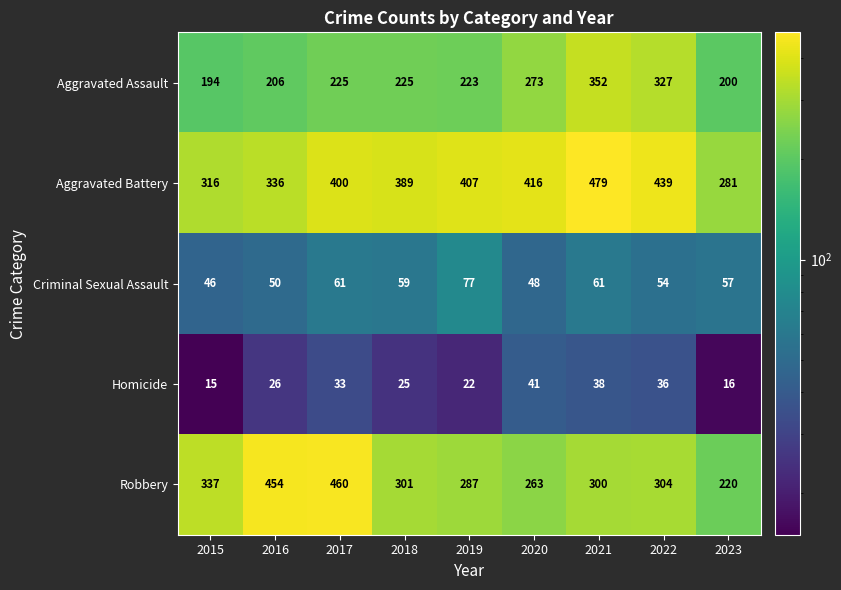

Rank the series by their maximum value, from highest to lowest.

Aggravated Battery, Robbery, Aggravated Assault, Criminal Sexual Assault, Homicide